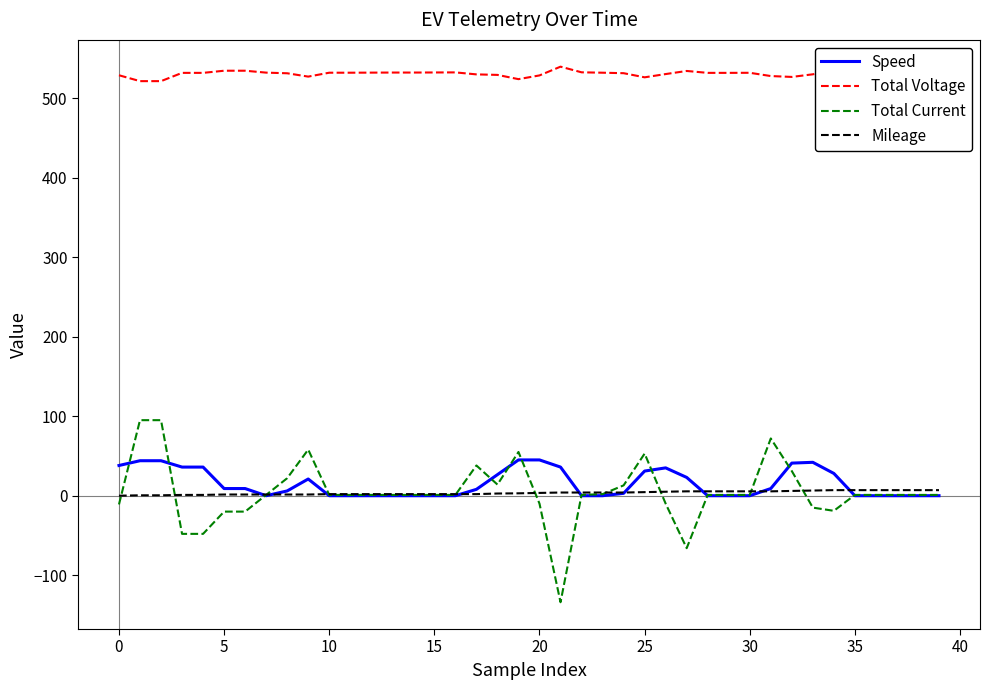

True or false: Speed and Total Voltage intersect in this chart.

False